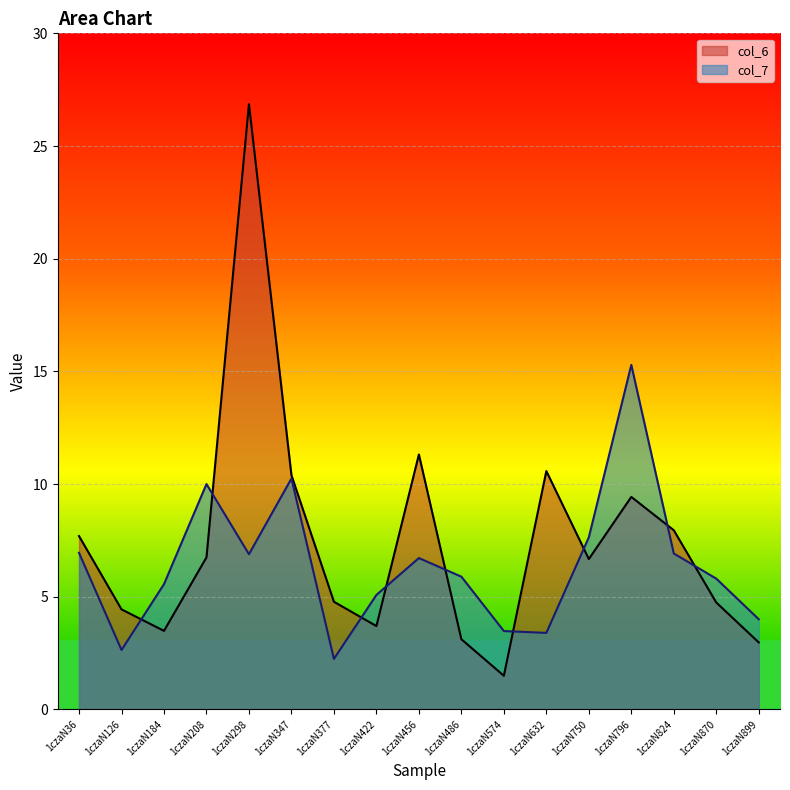

Is the value of col_6 at 1czaN486 greater than the value of col_7 at 1czaN456?

No